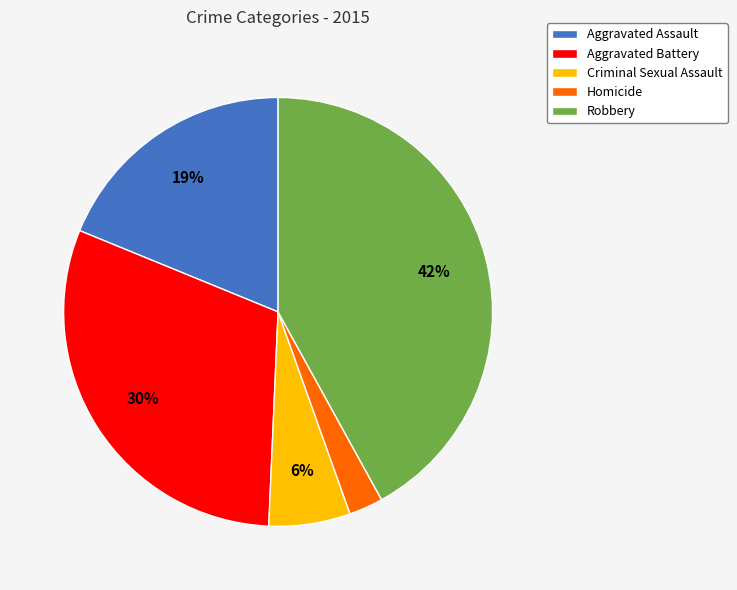

To the nearest percent, what is the combined percentage of Homicide and Aggravated Battery?

33%